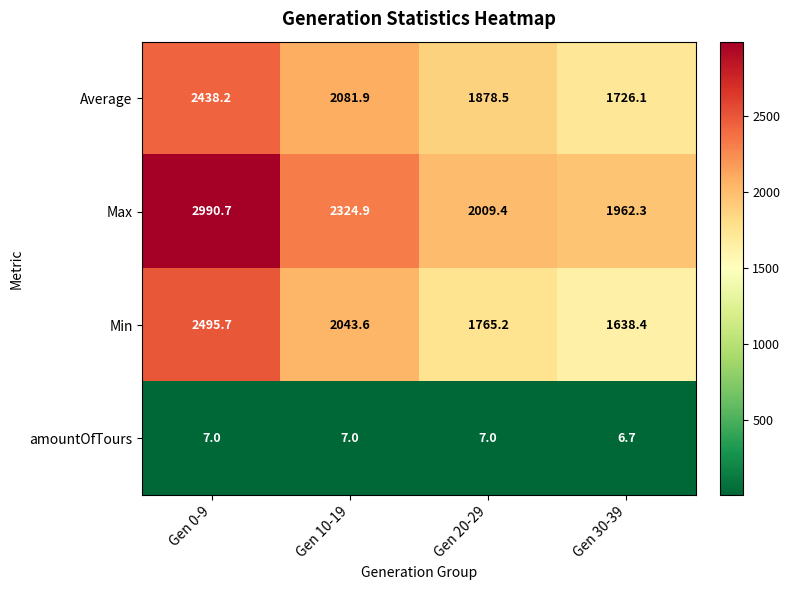

List the series in order of their peak value, lowest first.

amountOfTours, Average, Min, Max